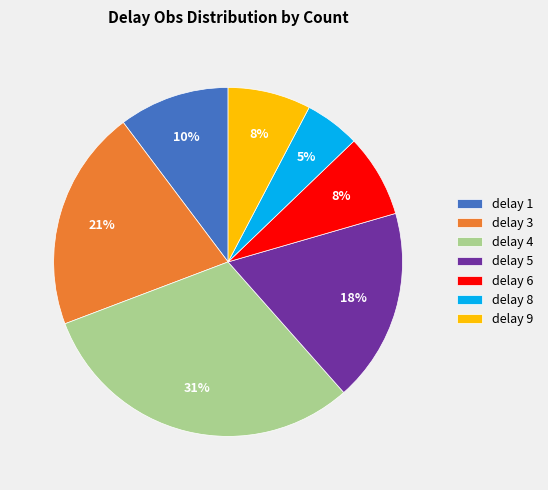

Is there a majority slice in this chart?

No